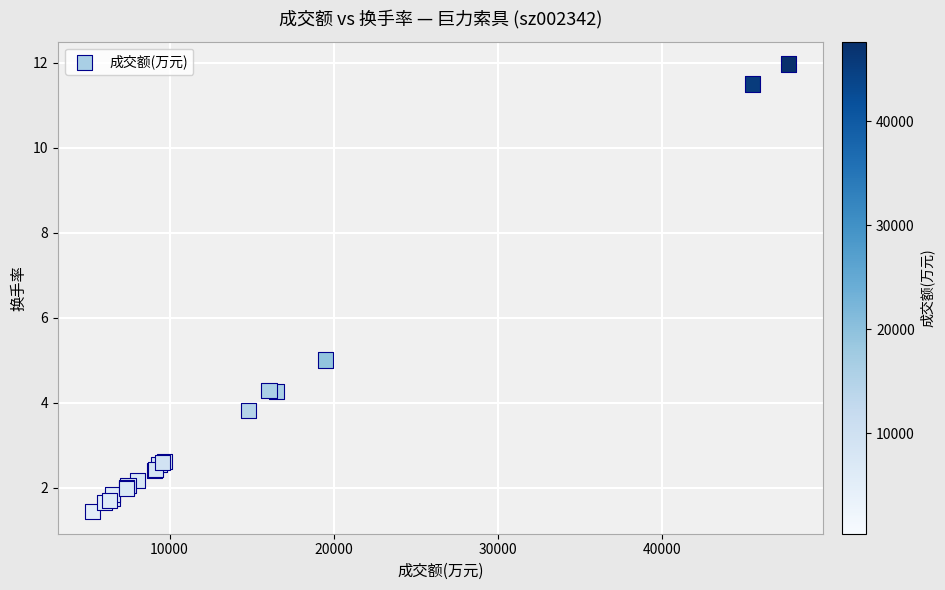

What Y value in the scatter plot is closest to 6?

5.0